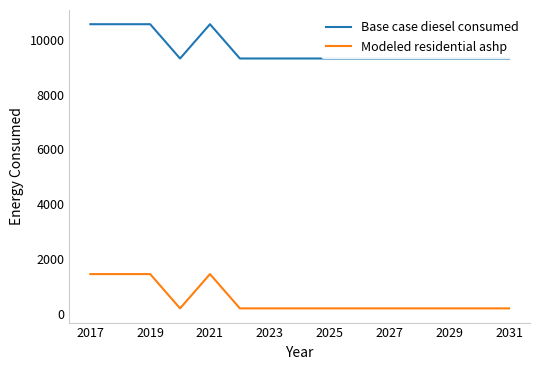

True or false: Modeled residential ashp has a value of 2325.6 at 2019.

False